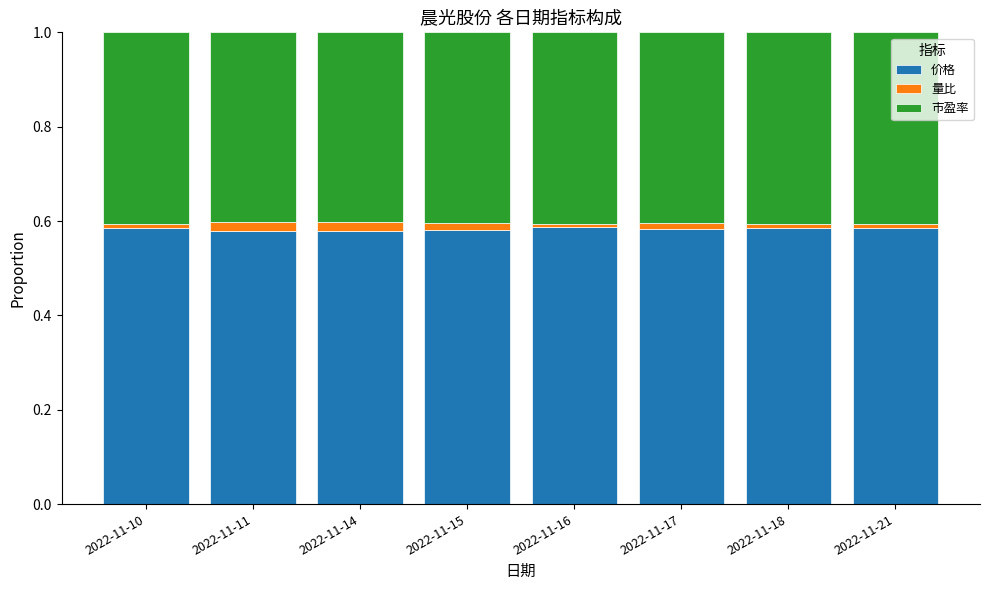

What is the total value across all series at 2022-11-11?

1.0